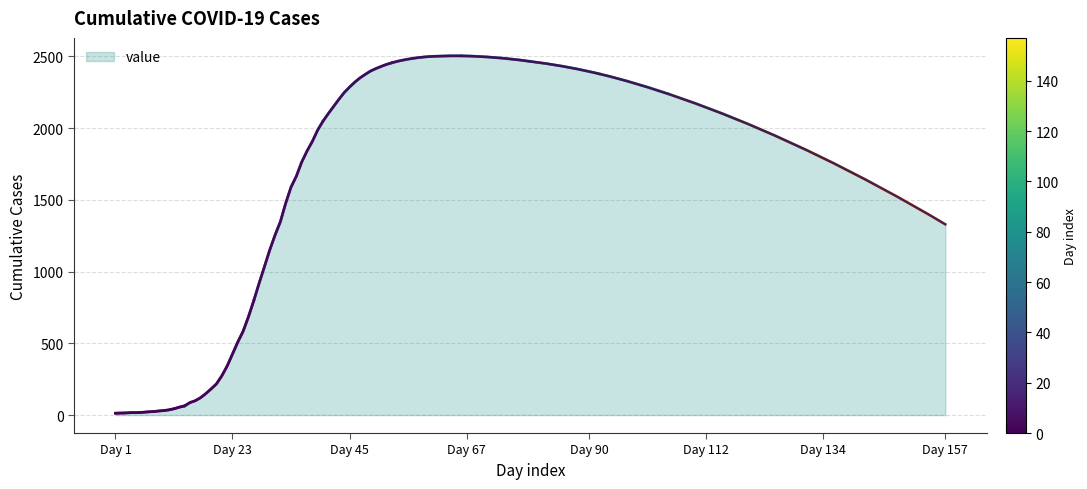

Which label corresponds to the smallest value in the chart?

Day 1